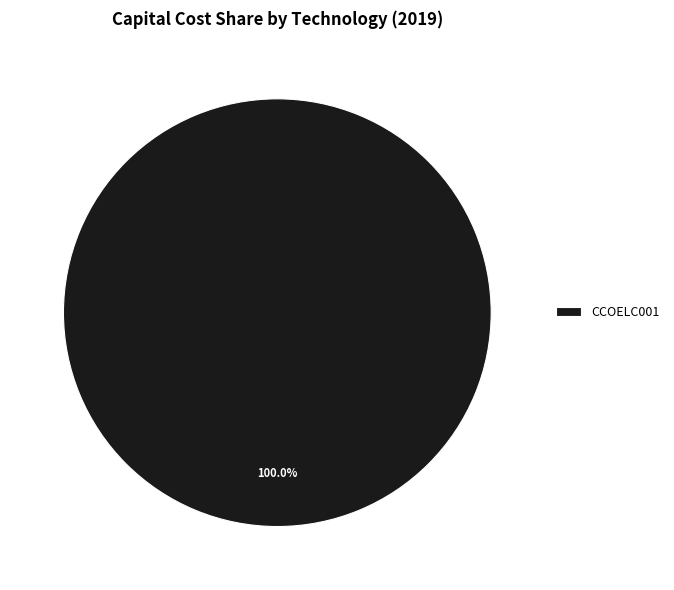

How many segments does this pie chart have?

1